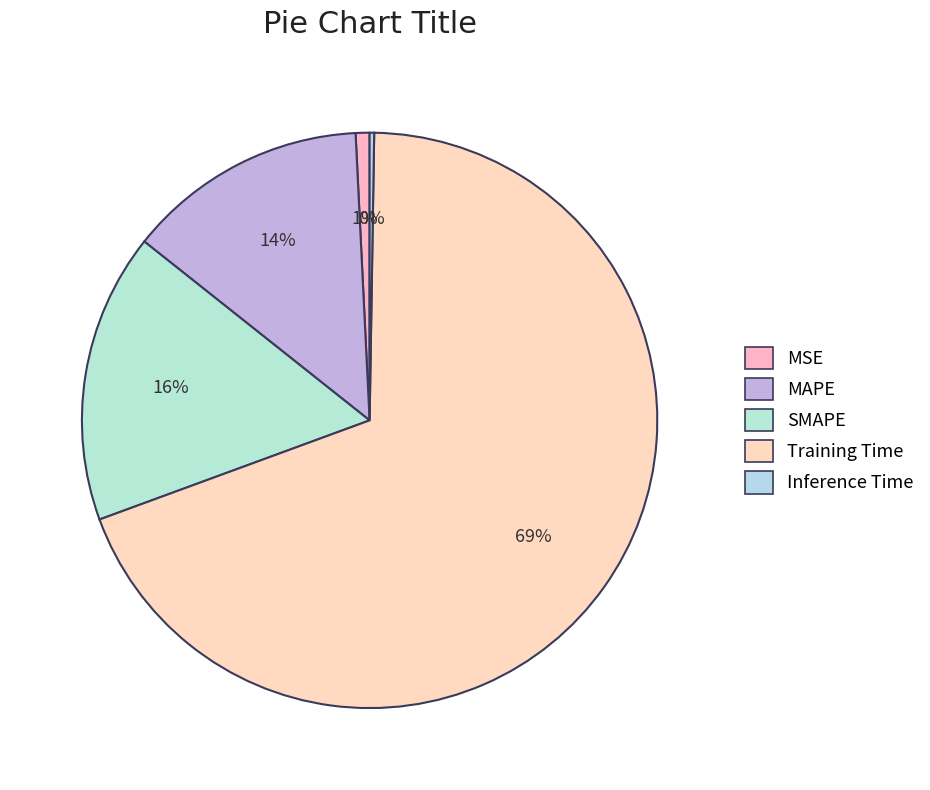

What is the total percentage of Inference Time and MSE?

1.0%